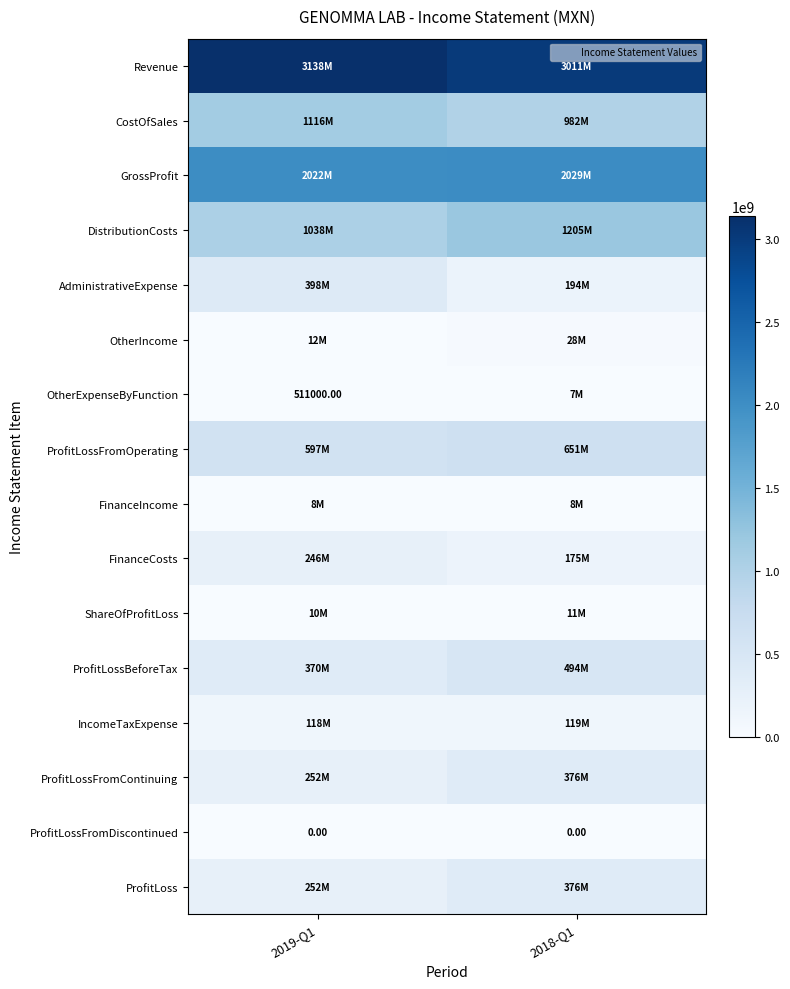

At which label does FinanceCosts reach its peak?

2019-Q1